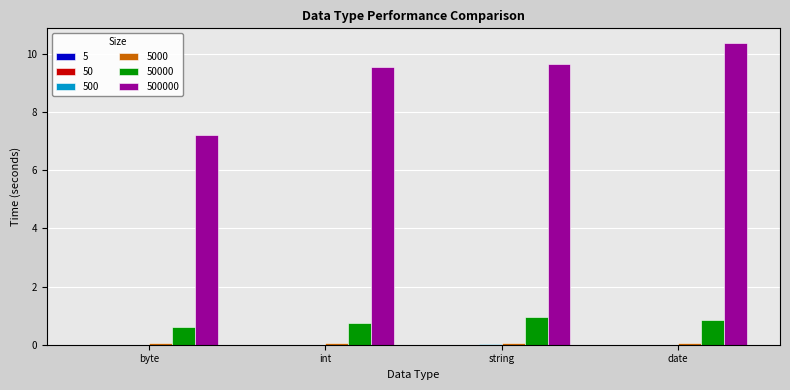

What is the maximum value shown in the chart?

10.4